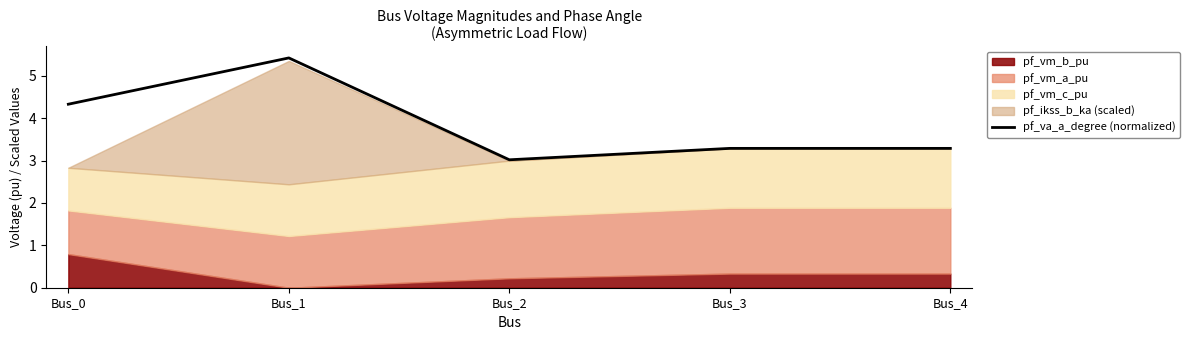

How many lines are shown in the chart?

1